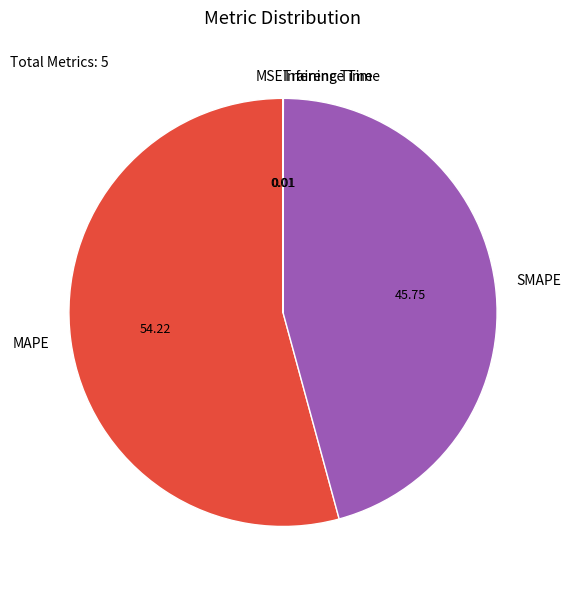

What is the largest slice in the pie chart?

MAPE